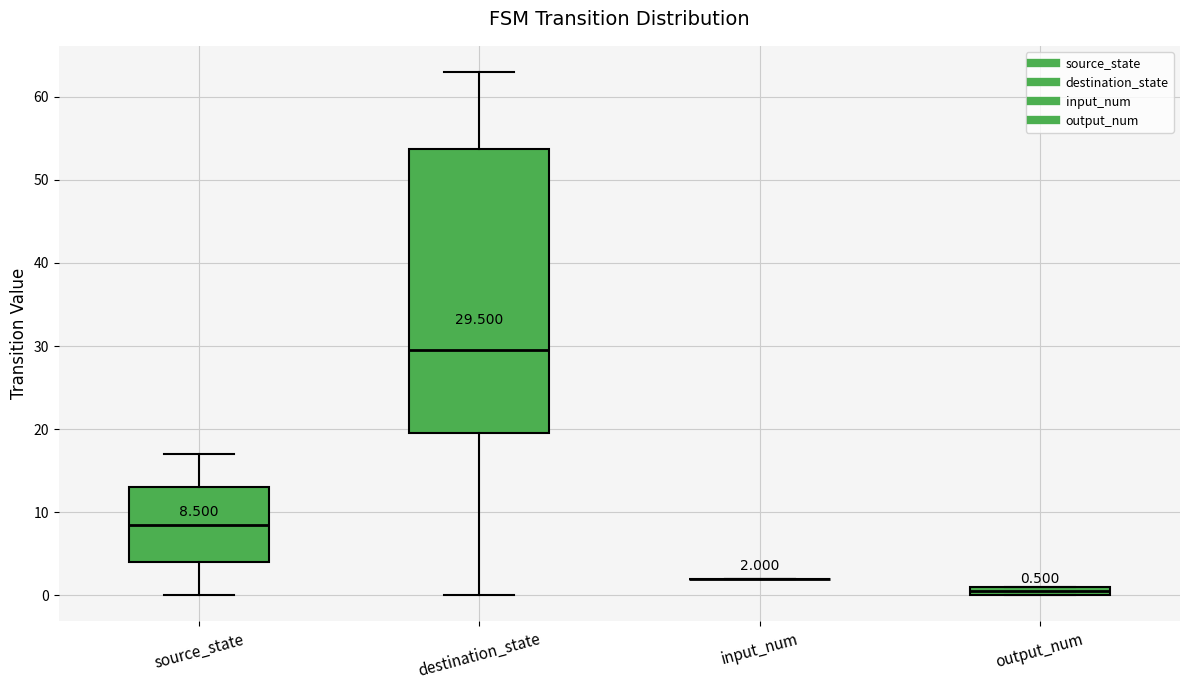

Comparing the boxes themselves (not the whiskers), which one is the tallest?

destination_state